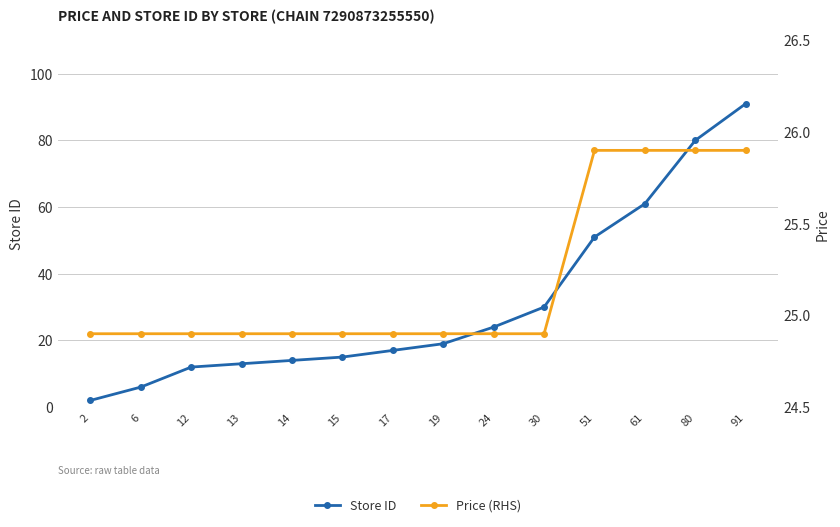

Does the chart have visible grid lines?

Yes